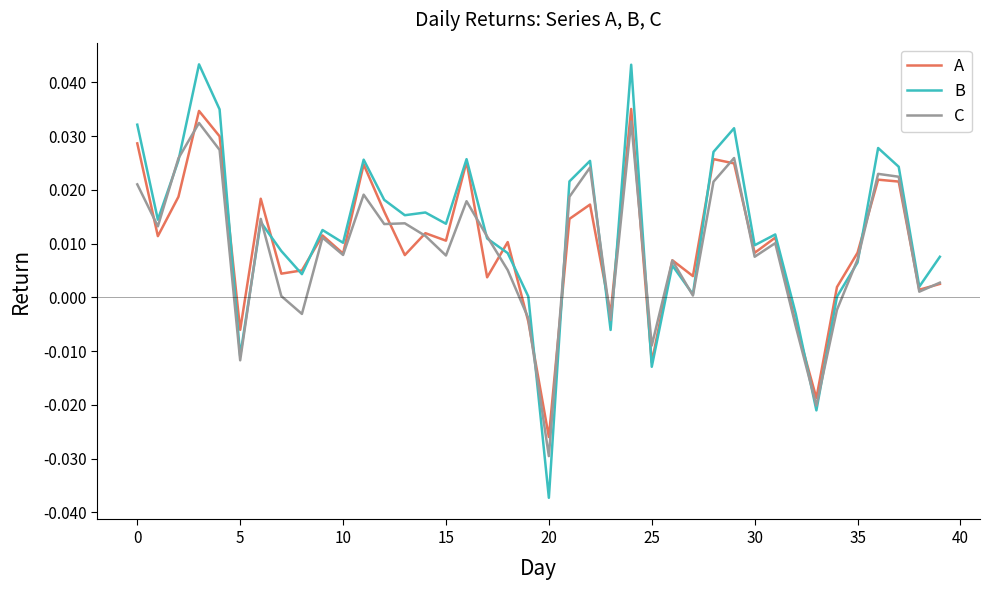

Which series has the largest range (max minus min)?

B